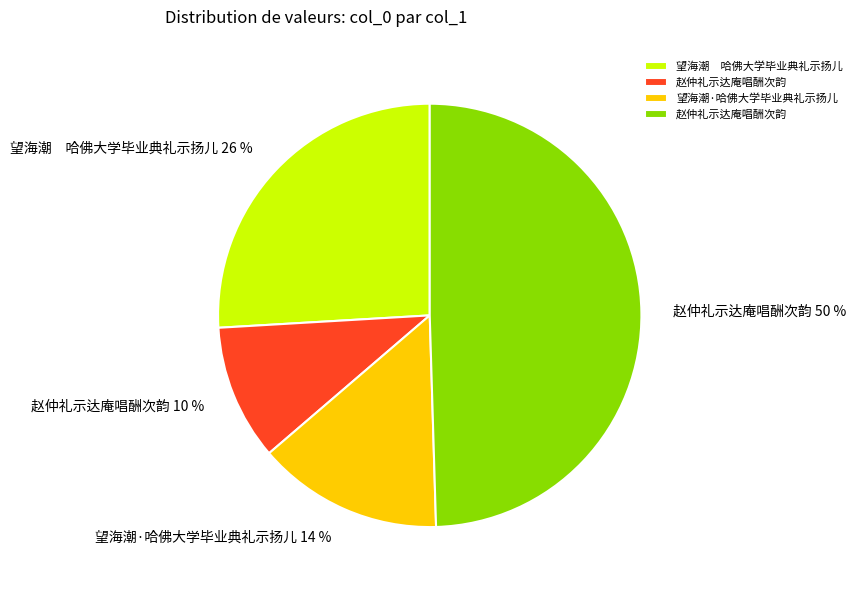

To the nearest percent, what is the average slice percentage?

25%